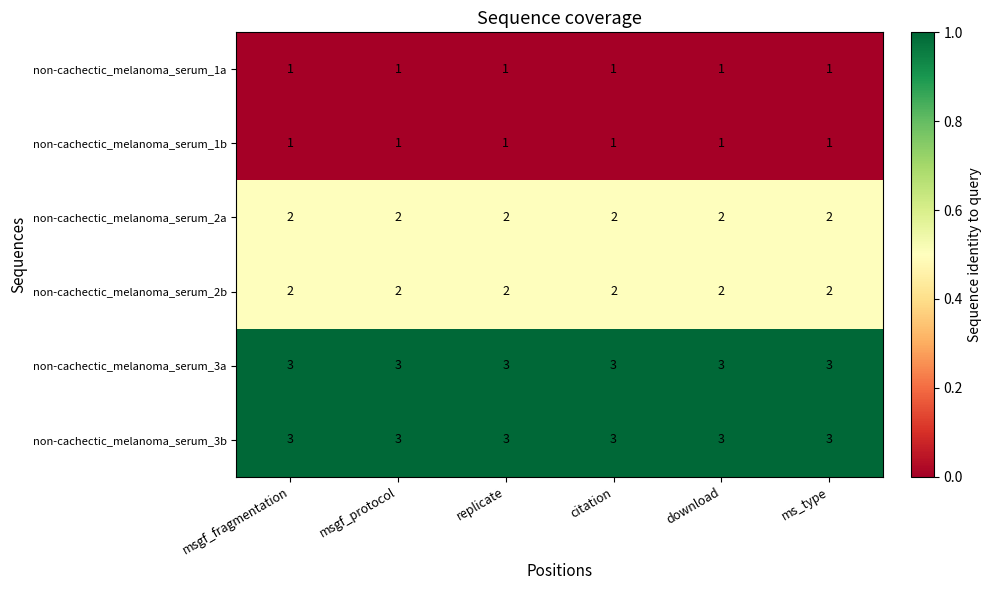

What is the sum of all non-cachectic_melanoma_serum_1a values?

6